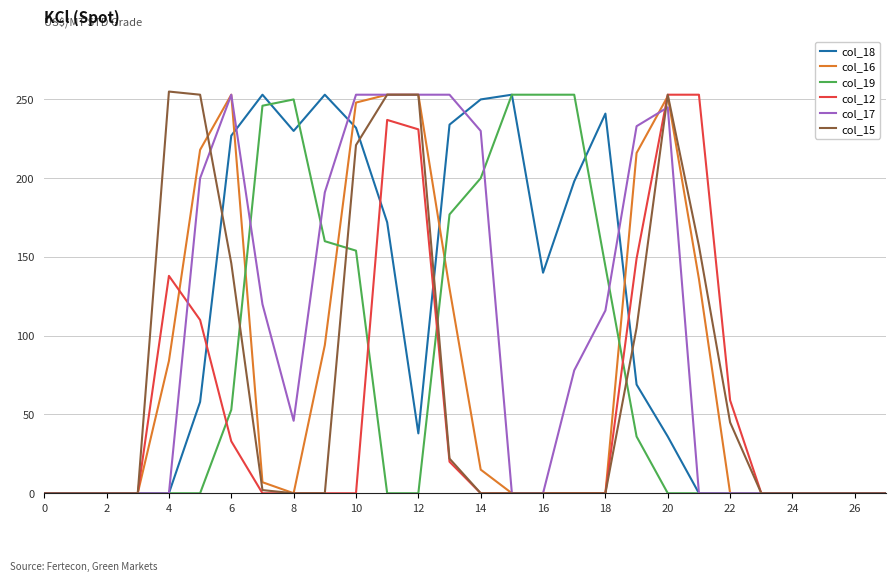

What is the maximum value for col_12?

253